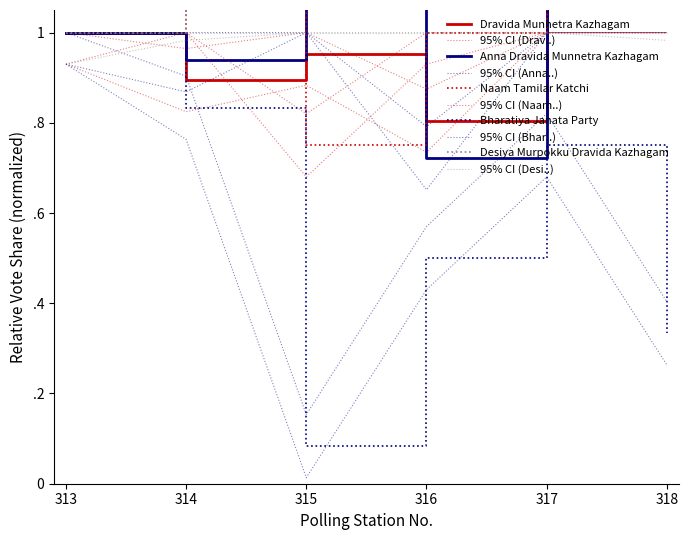

Rank the series at 314 from highest to lowest value.

Naam Tamilar Katchi, Desiya Murpokku Dravida Kazhagam, Anna Dravida Munnetra Kazhagam, Dravida Munnetra Kazhagam, Bharatiya Janata Party